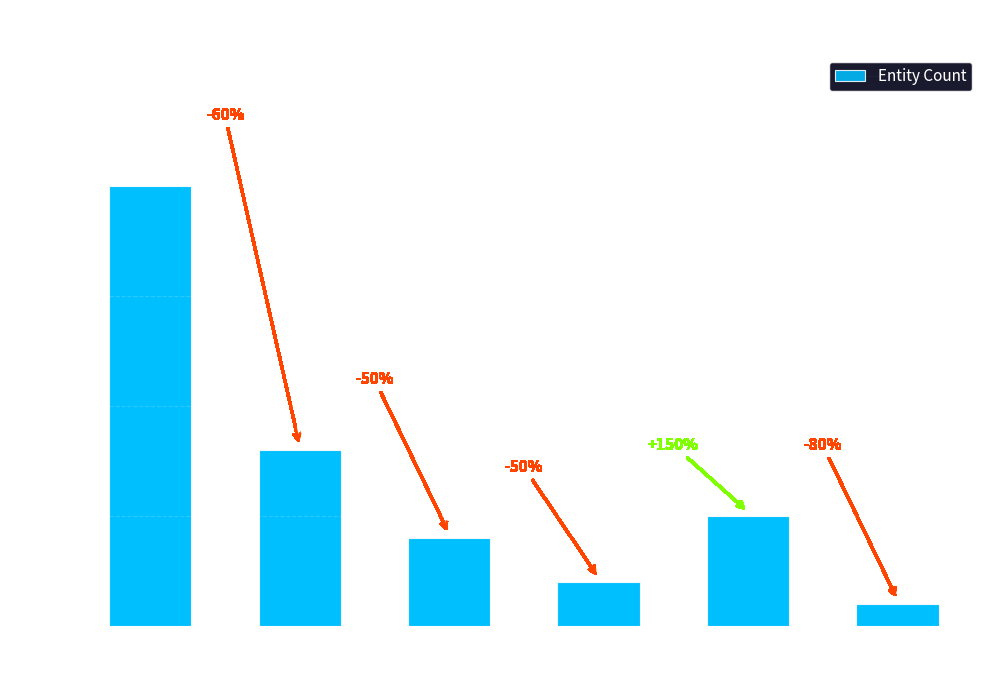

Rank the categories by value from highest to lowest.

AF, AS, OC, EU, NA, AN